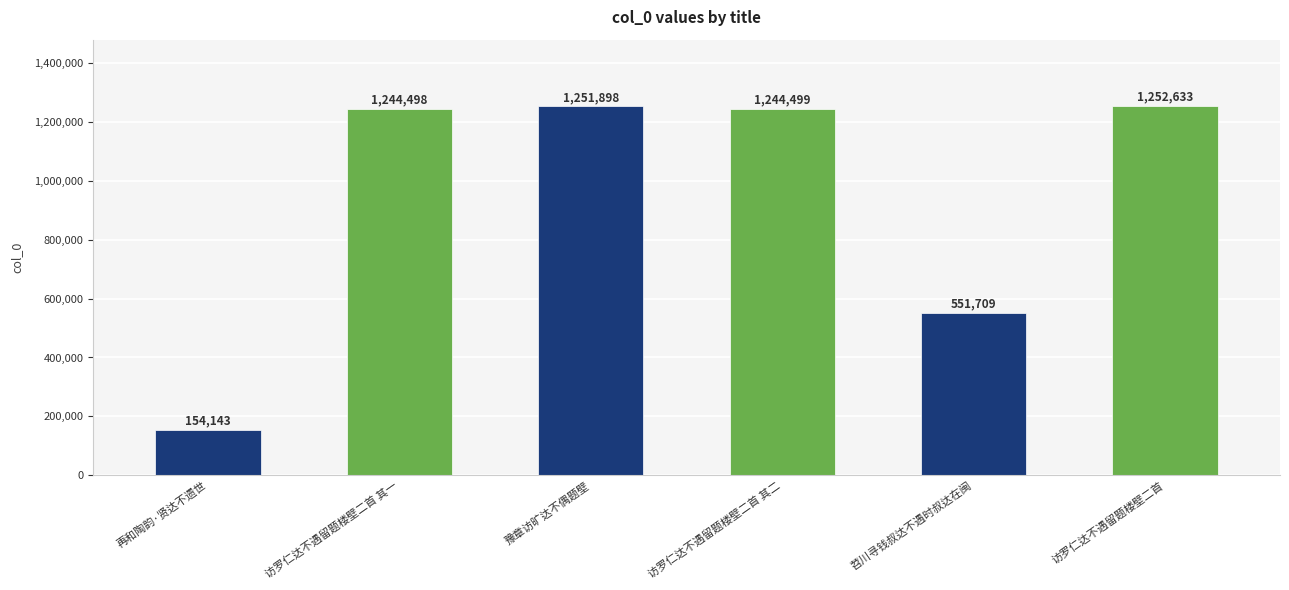

List the labels in order of value, smallest first.

再和陶韵·贤达不遗世, 苕川寻钱叔达不遇时叔达在闽, 访罗仁达不遇留题楼壁二首 其一, 访罗仁达不遇留题楼壁二首 其二, 豫章访旷达不偶题壁, 访罗仁达不遇留题楼壁二首